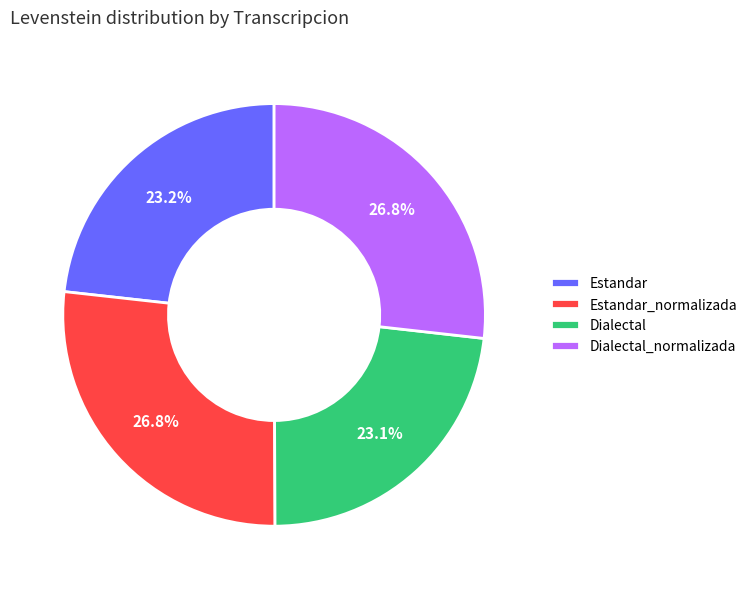

To the nearest percent, what is the difference between the Dialectal_normalizada and Dialectal slice percentages?

4%